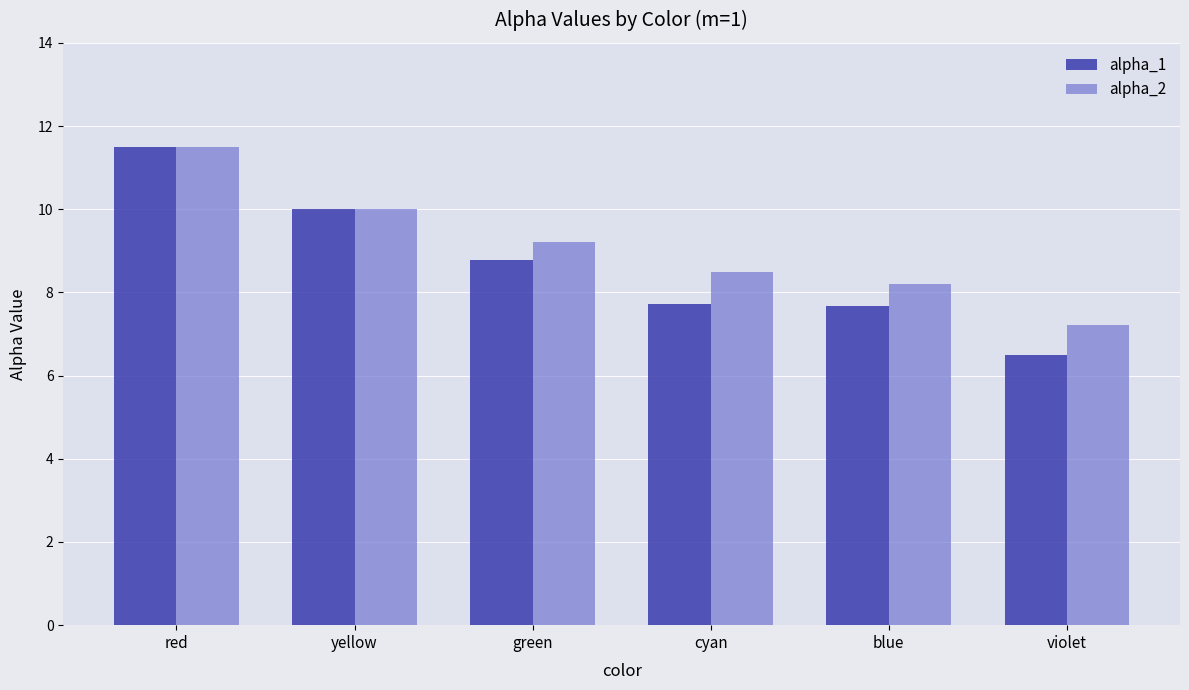

What is the difference between the alpha_1 values at violet and red?

5.0